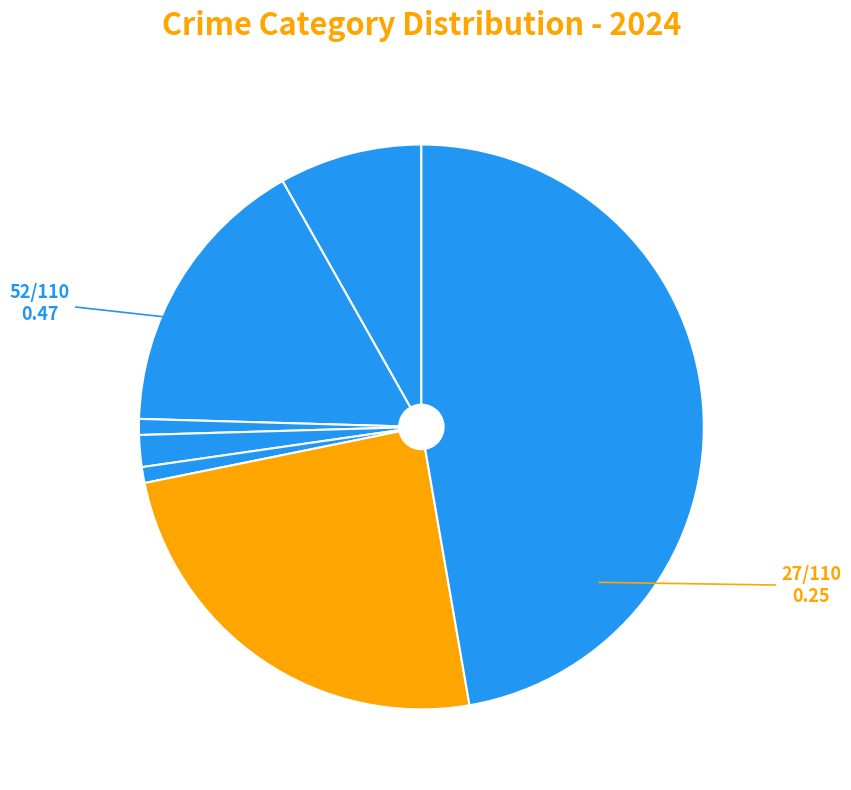

Count the number of slices in the pie.

7